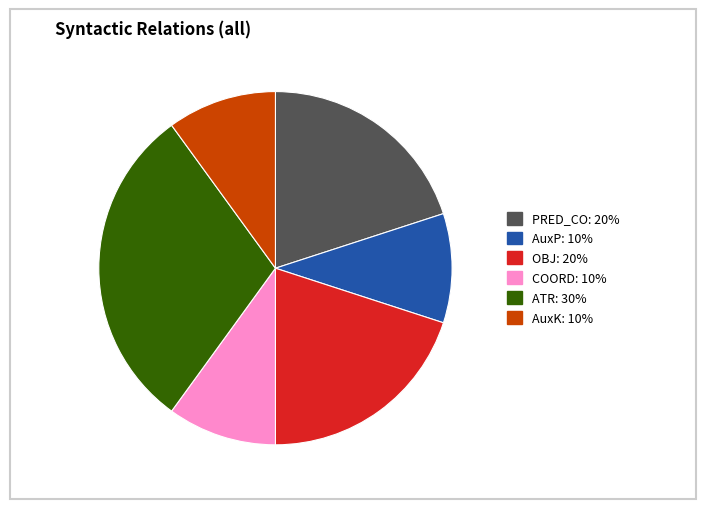

Does ATR account for over 50% of the chart?

No